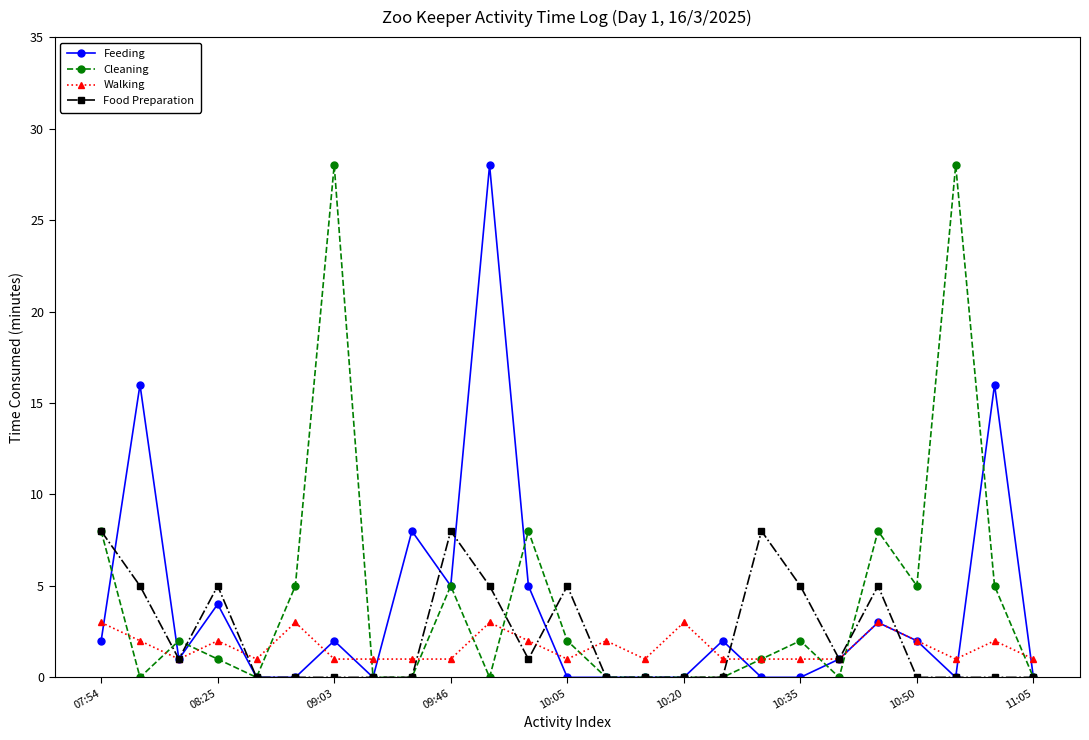

What are all the series names shown in the legend?

Feeding, Cleaning, Walking, Food Preparation